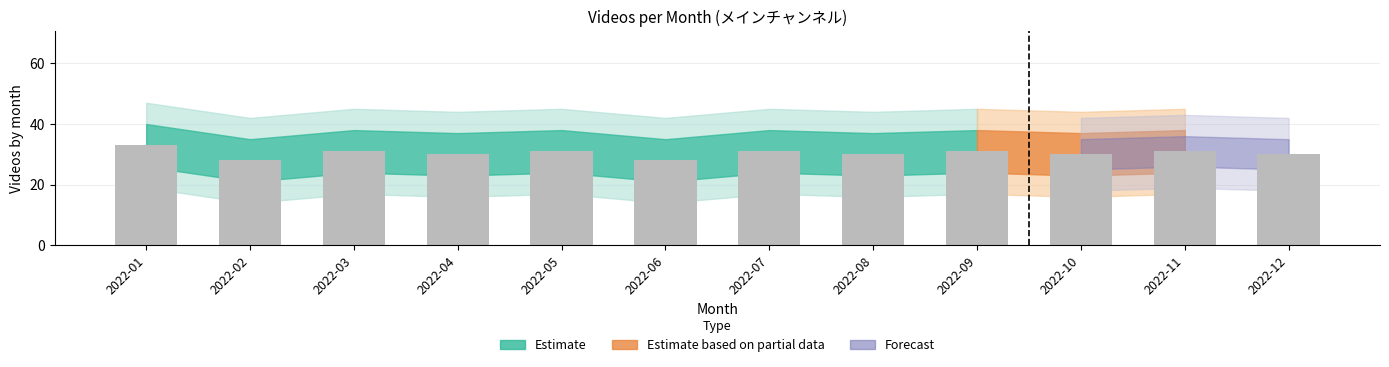

What is the difference between the maximum and minimum values?

5